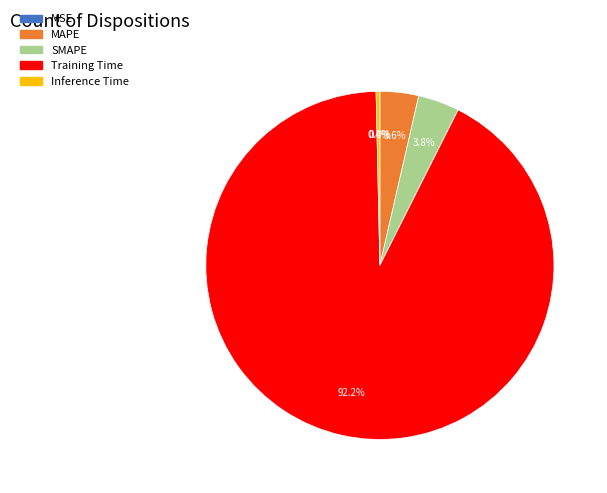

To the nearest percent, what is the average slice percentage?

20%